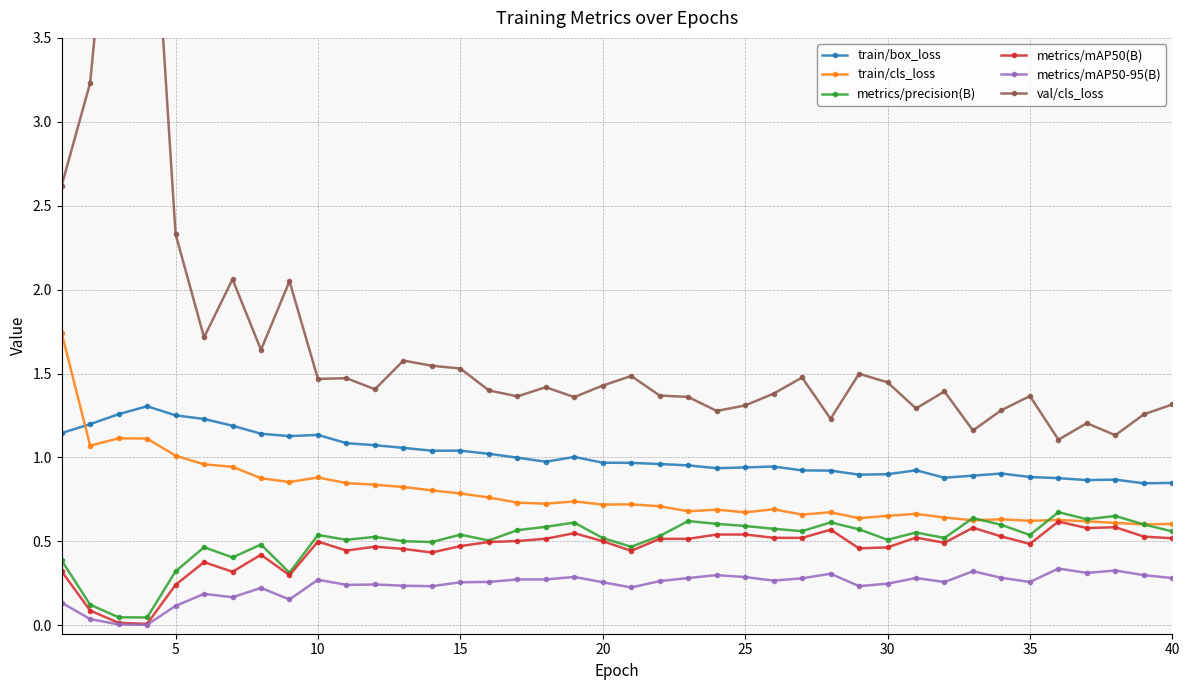

The value of metrics/mAP50(B) at 25 is 0.3. True or false?

False